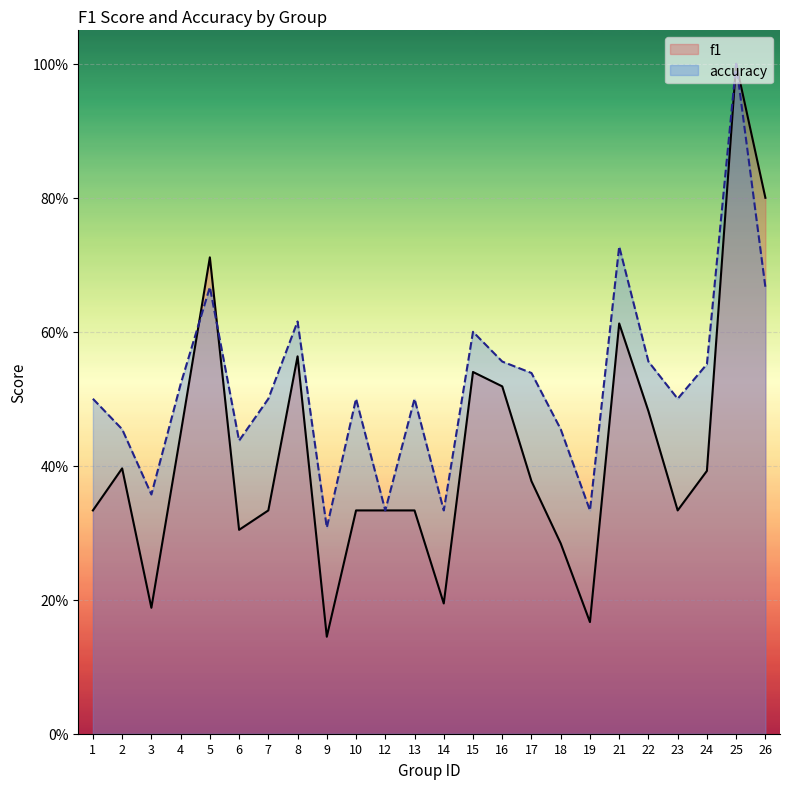

What are all the series names shown in the legend?

f1, accuracy